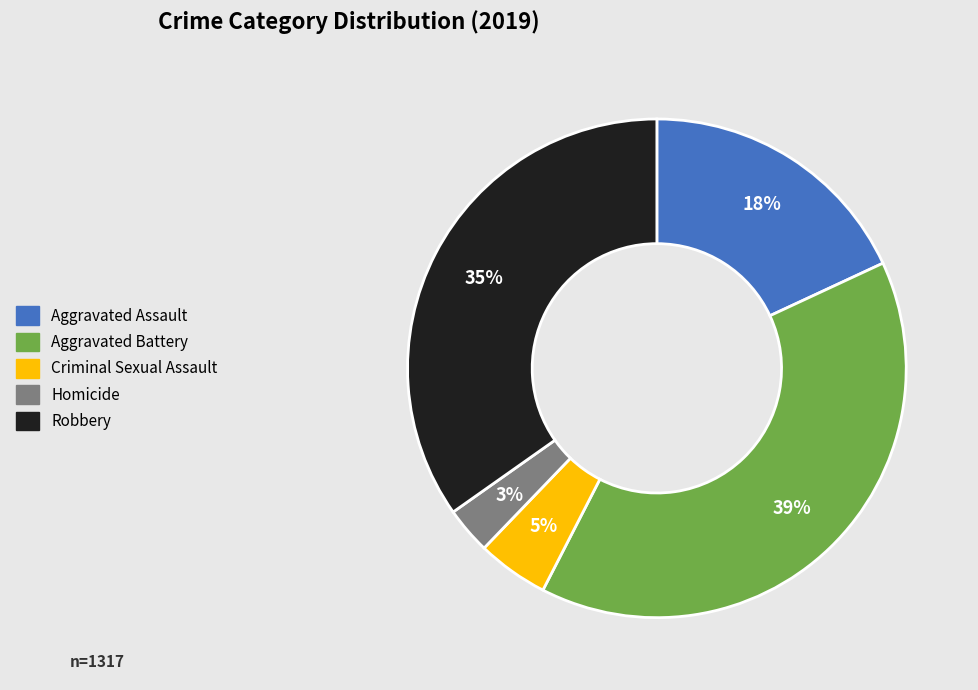

Rank the categories by value from highest to lowest.

Aggravated Battery, Robbery, Aggravated Assault, Criminal Sexual Assault, Homicide